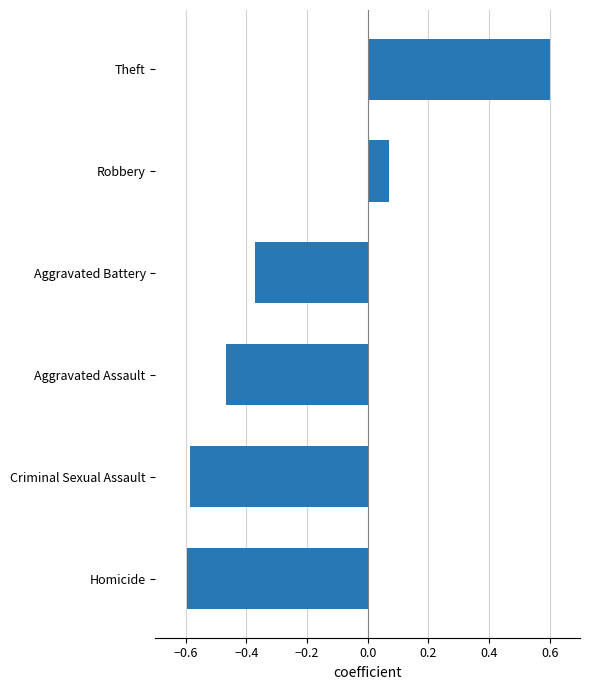

Read the value at Criminal Sexual Assault.

-0.6